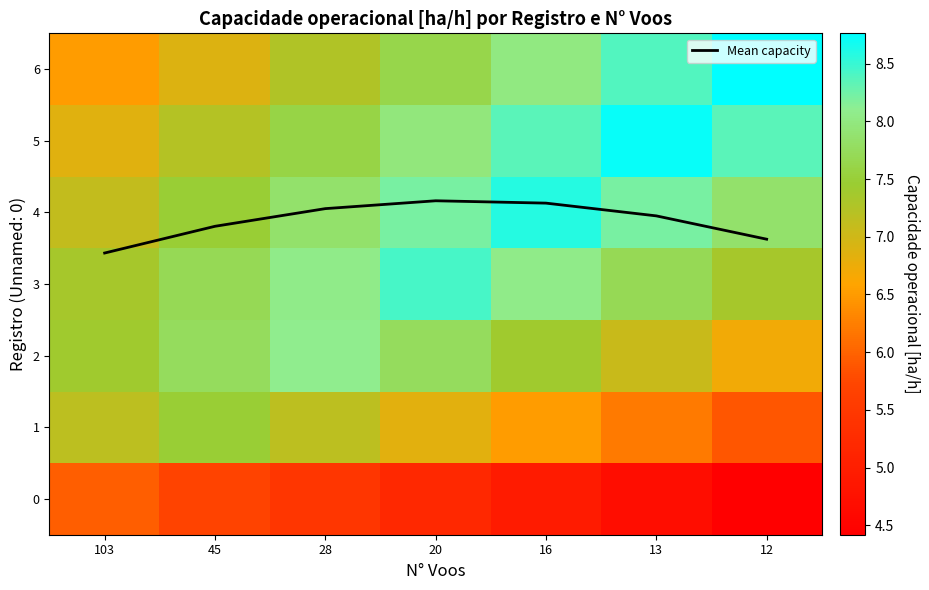

The Mean capacity series shows 2.1 at 103. True or false?

False